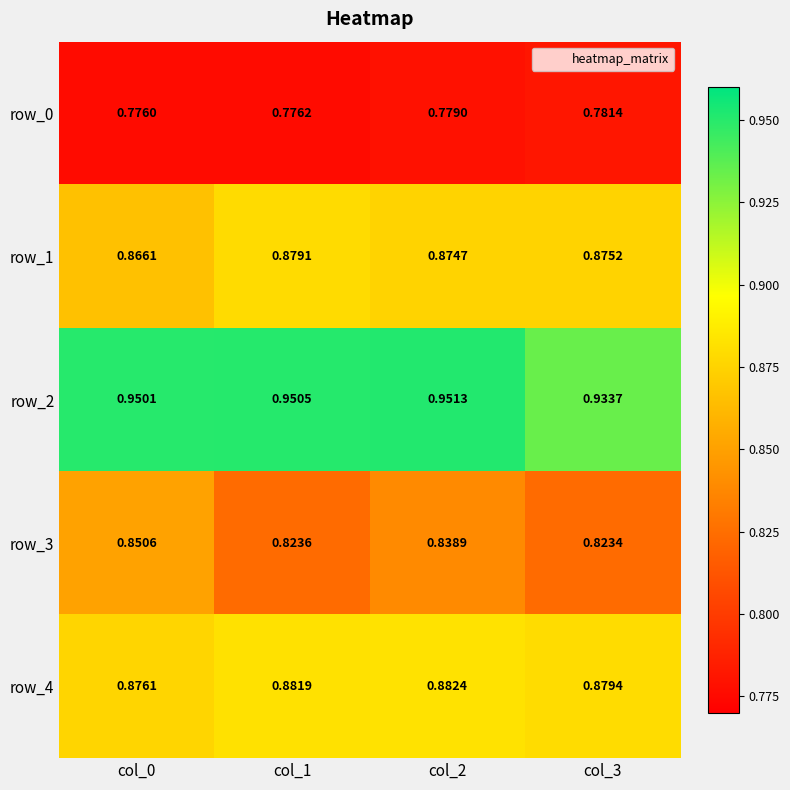

Is it true that row_4 equals 0.9 at col_1?

True